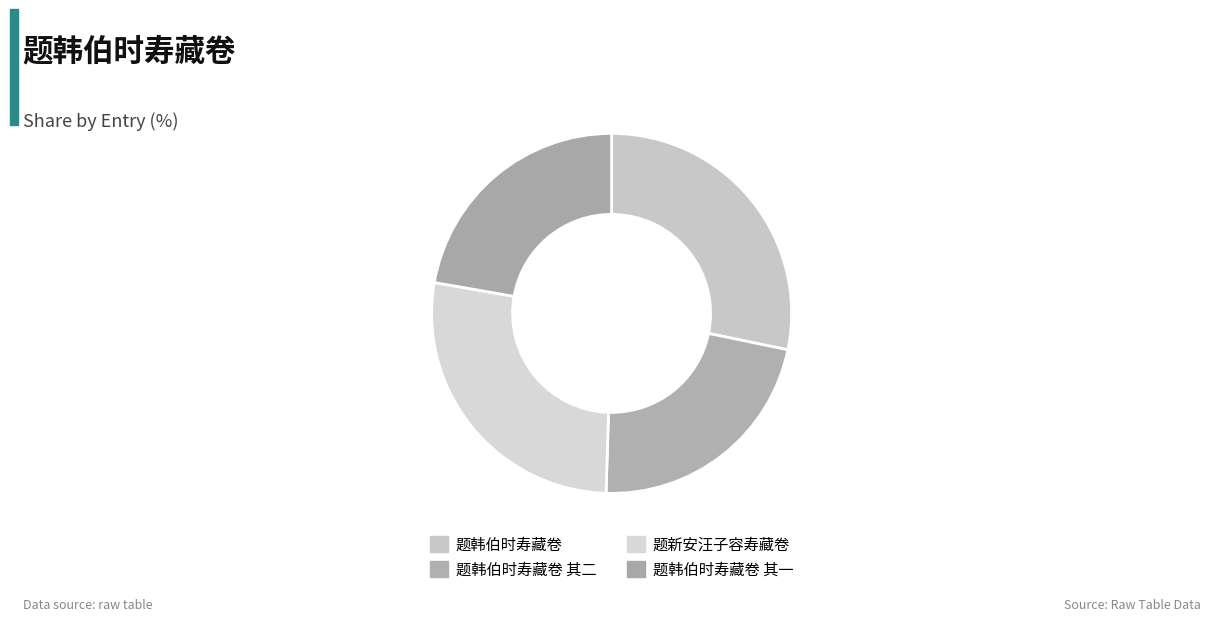

Is it true that 题韩伯时寿藏卷 其二 is 22% of the pie?

True